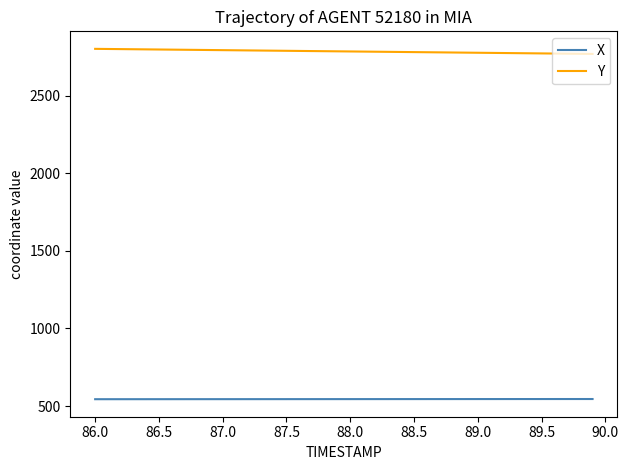

Which series has the largest total across all categories?

Y